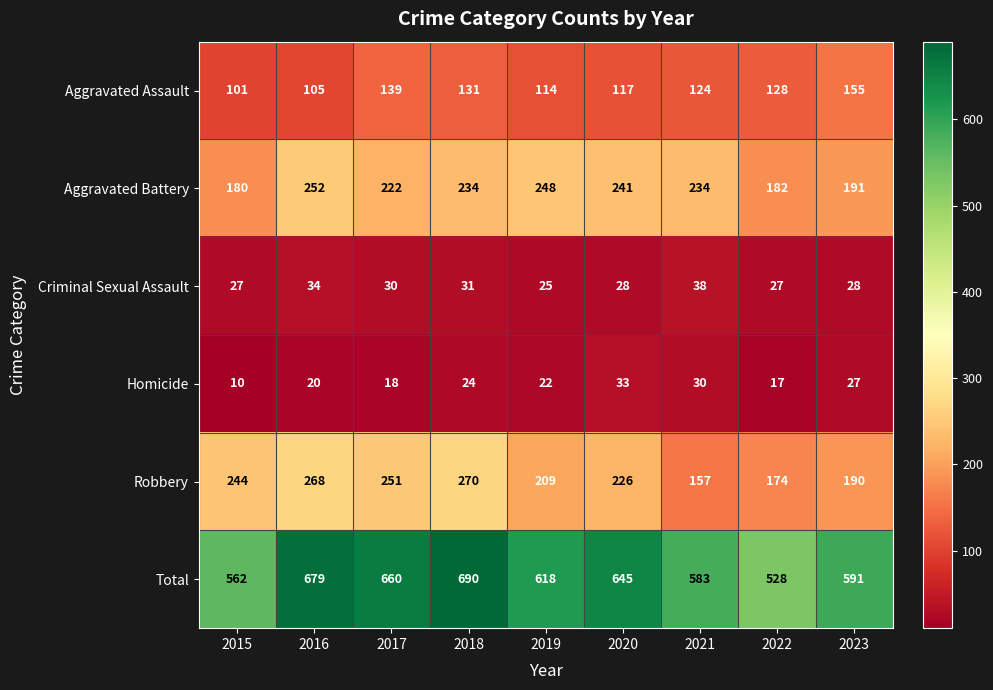

At how many categories does at least one series exceed 561?

8